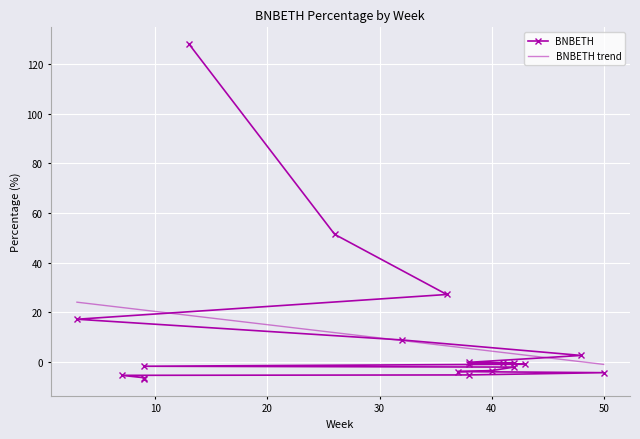

Count the number of values greater than 0.

6